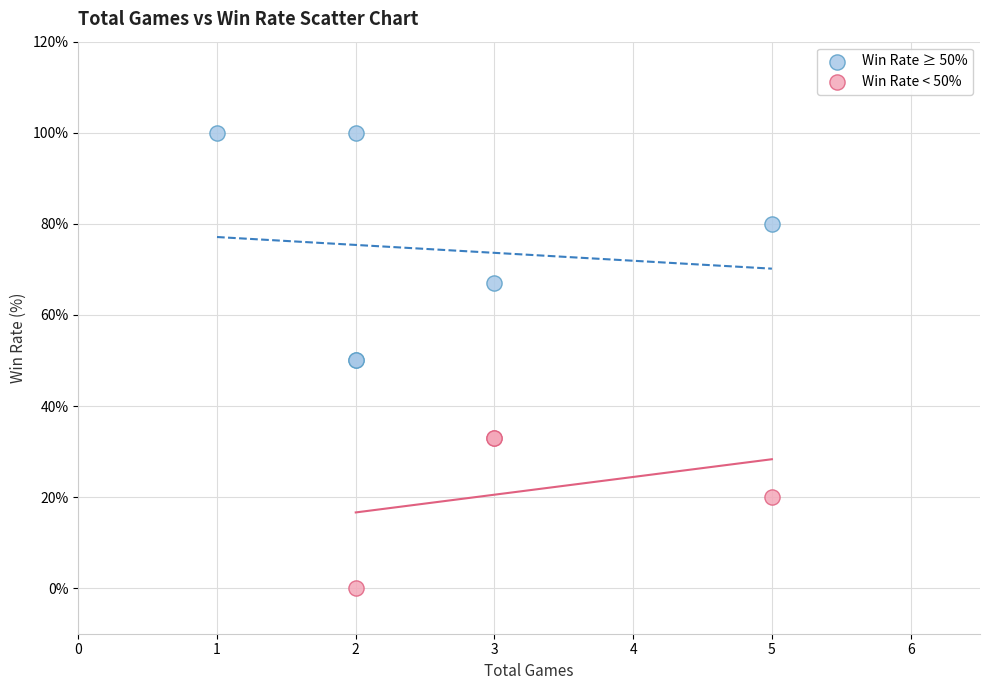

Which series contains the lowest Y value?

Win Rate < 50%